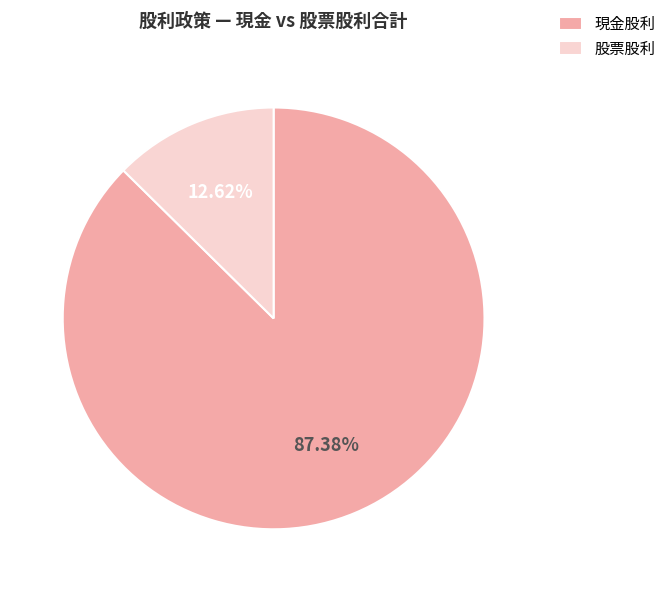

Is the sum of 股票股利 and 現金股利 greater than half?

Yes